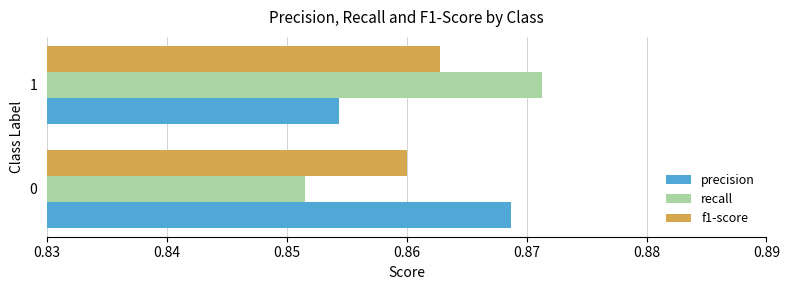

Which series has the largest range (max minus min)?

recall